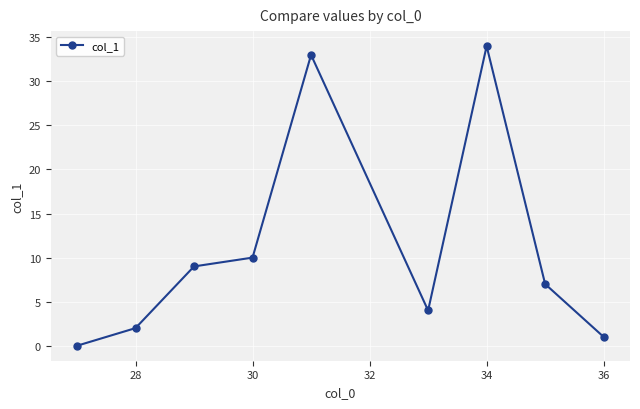

Reading right to left, what are all the values shown in this chart?

1	7	34	4	33	10	9	2	0